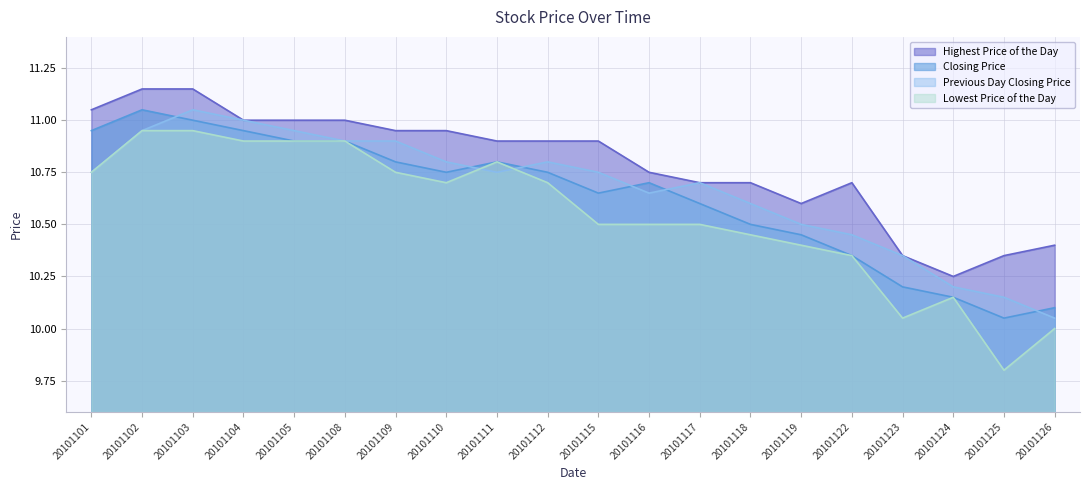

At how many categories does at least one series exceed 10?

20